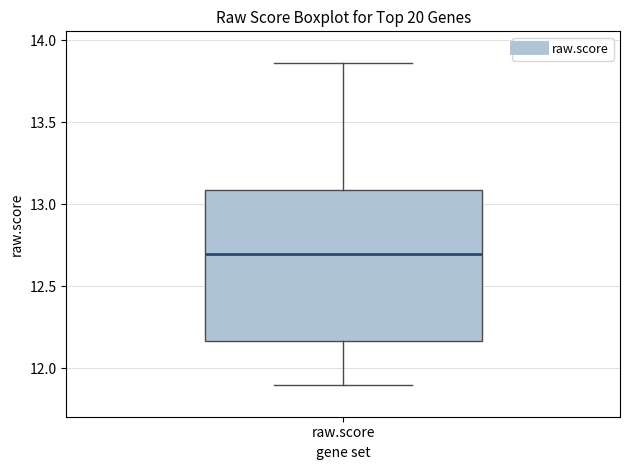

Read this box plot against the y-axis: the position of the median line, the range covered by the box, and the ends of both whiskers. The values are not printed on the chart, so give them approximately, as read against the axis.

median 12.70, box 12.15 to 13.10, whiskers 11.90 to 13.85